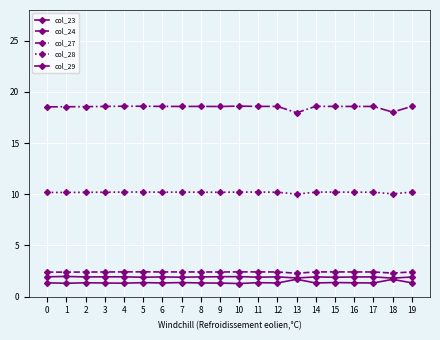

What is the difference between the highest and lowest values at 12?

17.3